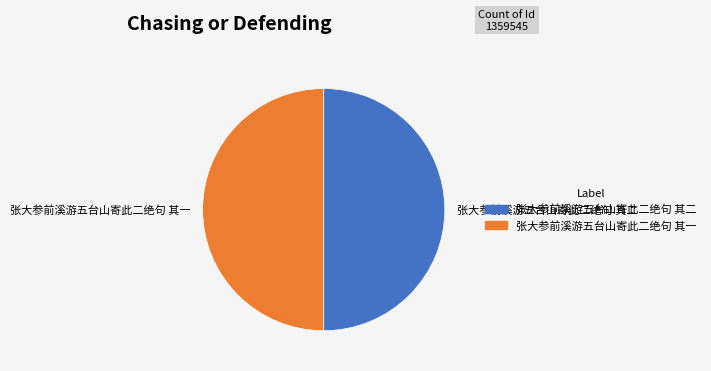

True or false: 张大参前溪游五台山寄此二绝句 其二 accounts for 56% of the total.

False